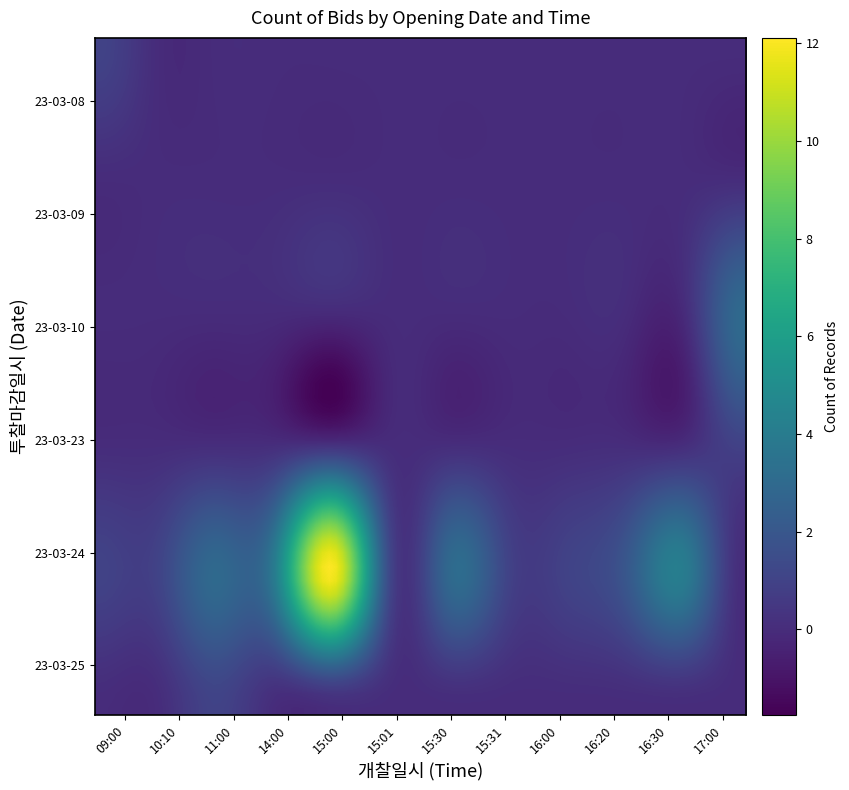

What is the maximum value shown in the chart?

12